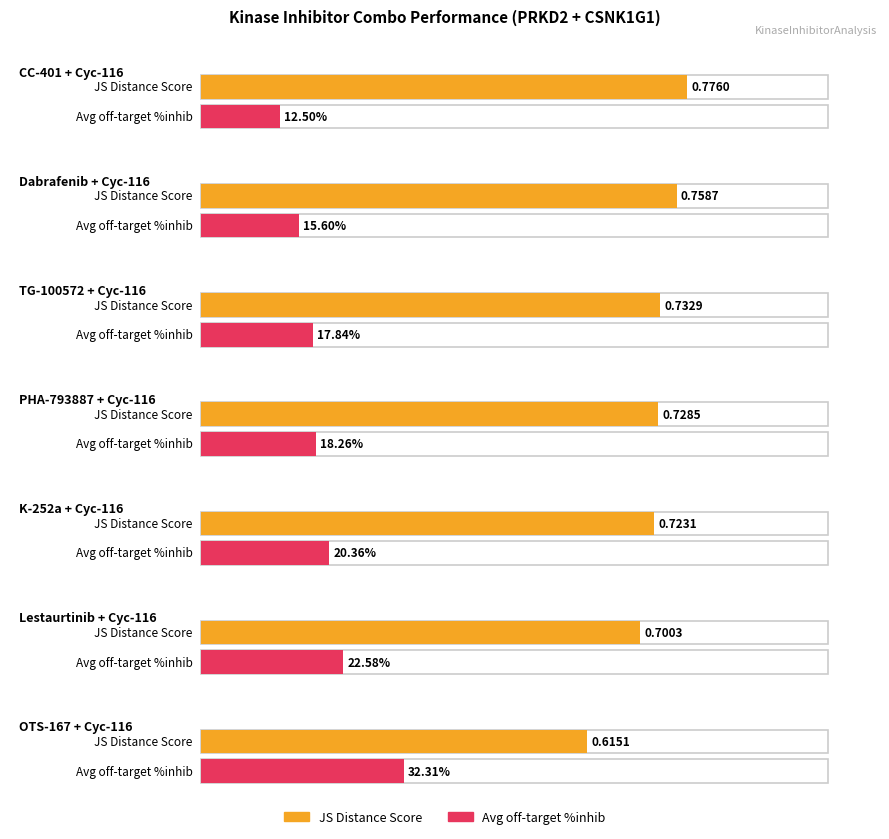

List the series in order of their peak value, lowest first.

JS Distance Score, Average off-target kinase %inhib